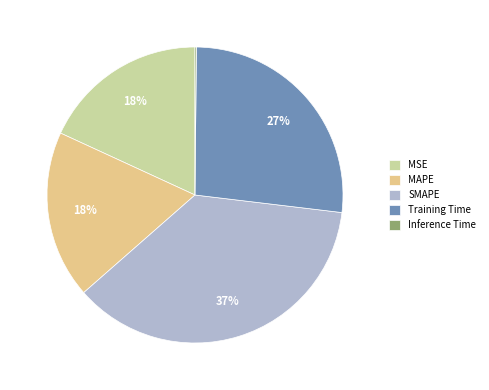

True or false: Training Time accounts for 38% of the total.

False